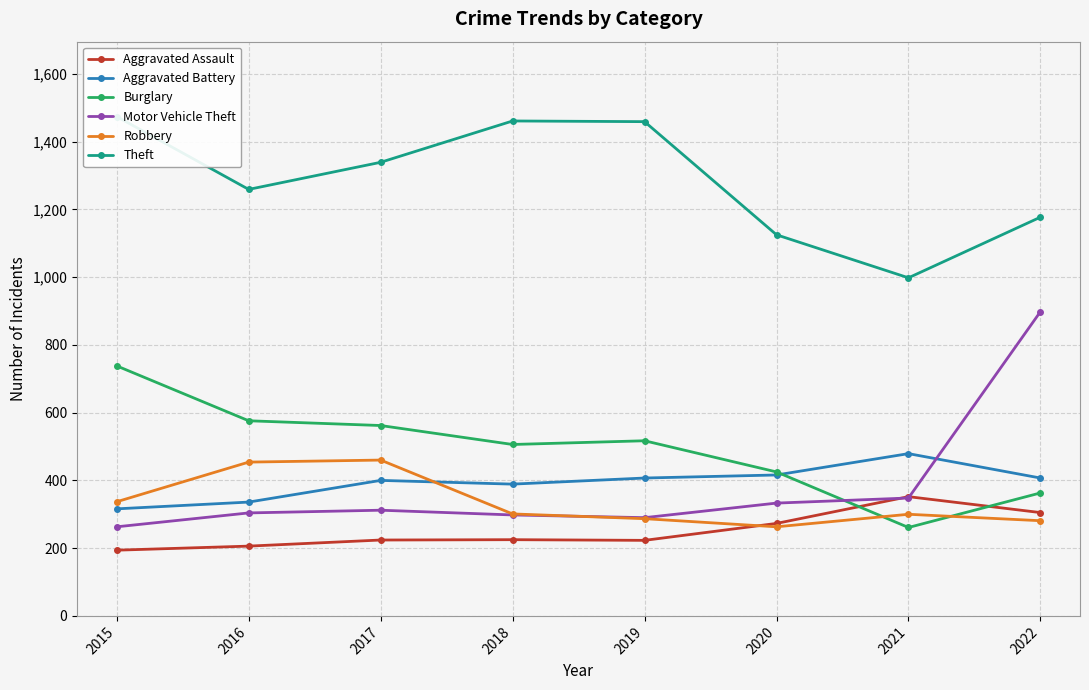

What is the total value across all series at 2021?

2738